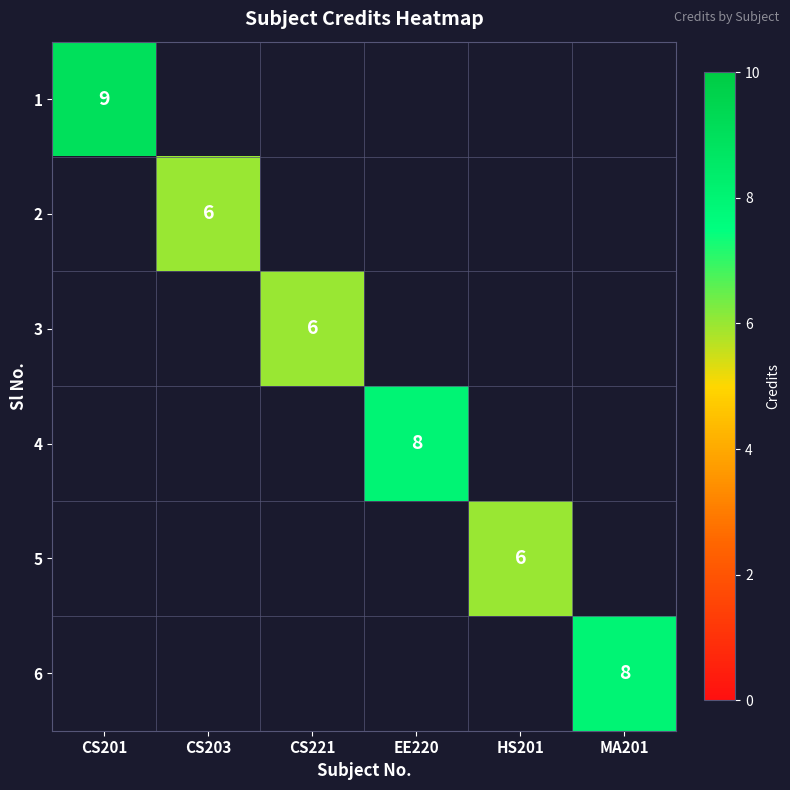

Is it true that 5 equals 10 at HS201?

False